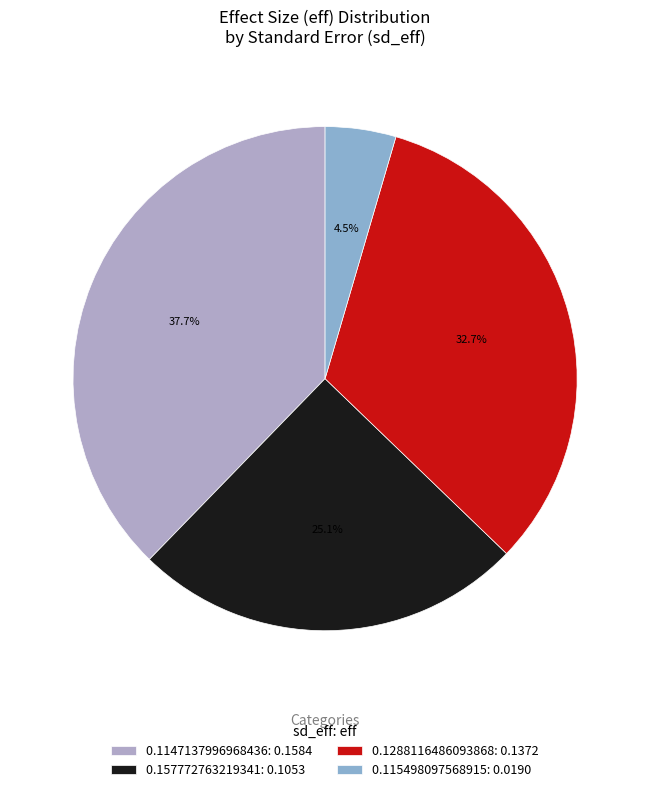

Combined, what portion of the pie is 0.115498097568915 and 0.1147137996968436?

42.3%